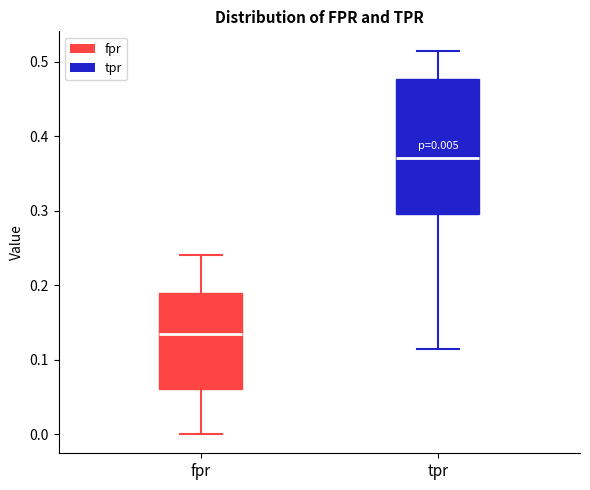

Which box's median line is the lowest?

fpr